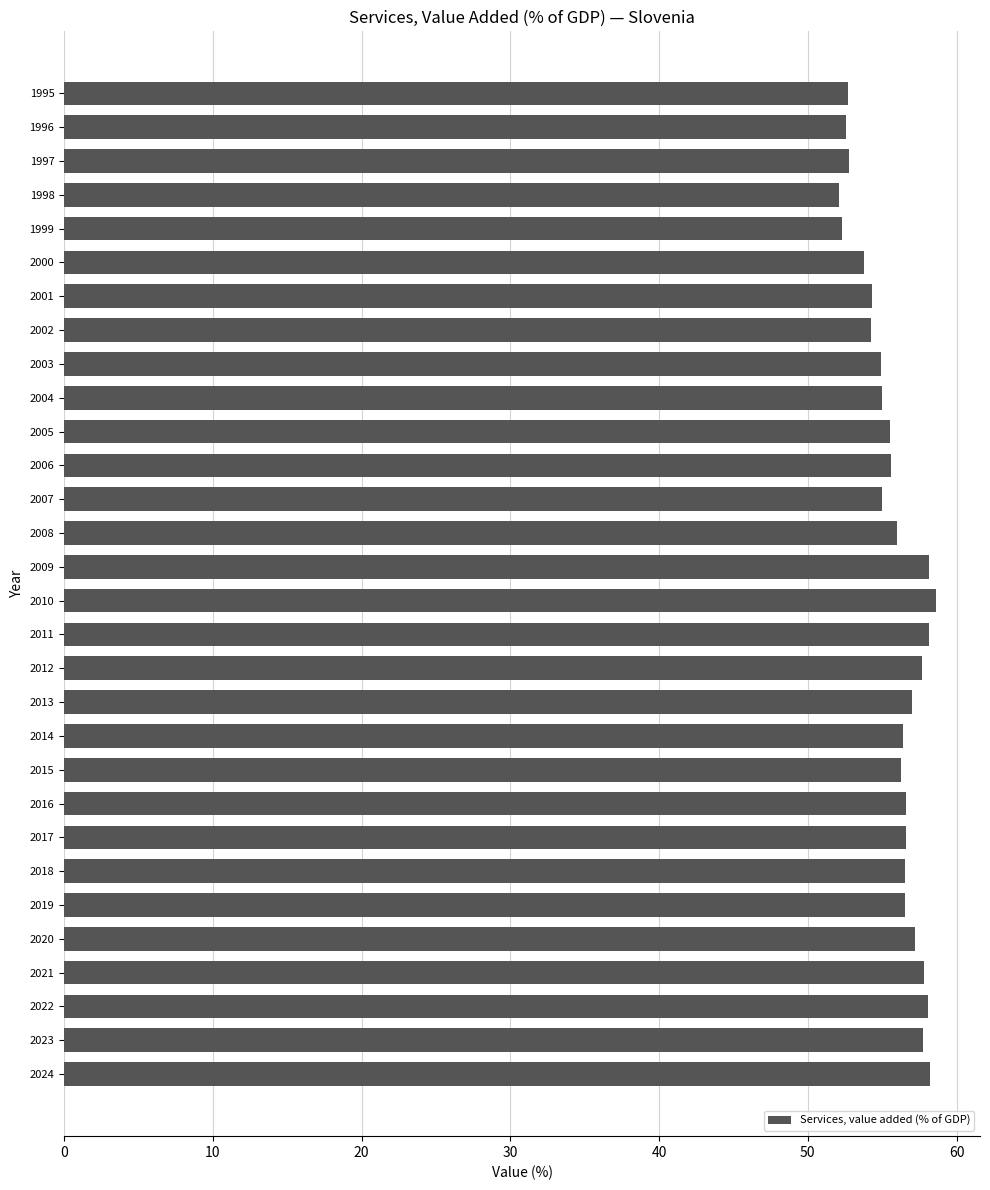

Is it true that the value at 2015 is 14.4?

False